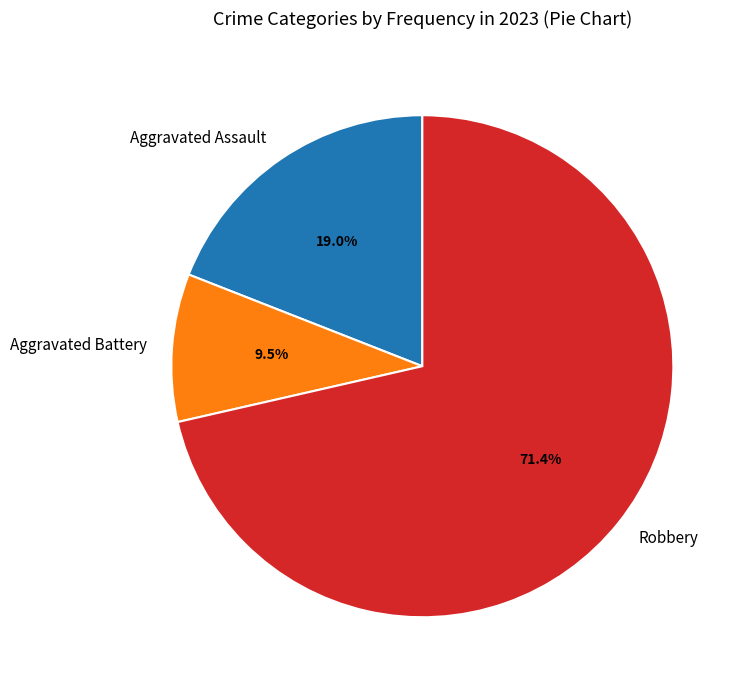

Count the number of slices in the pie.

3